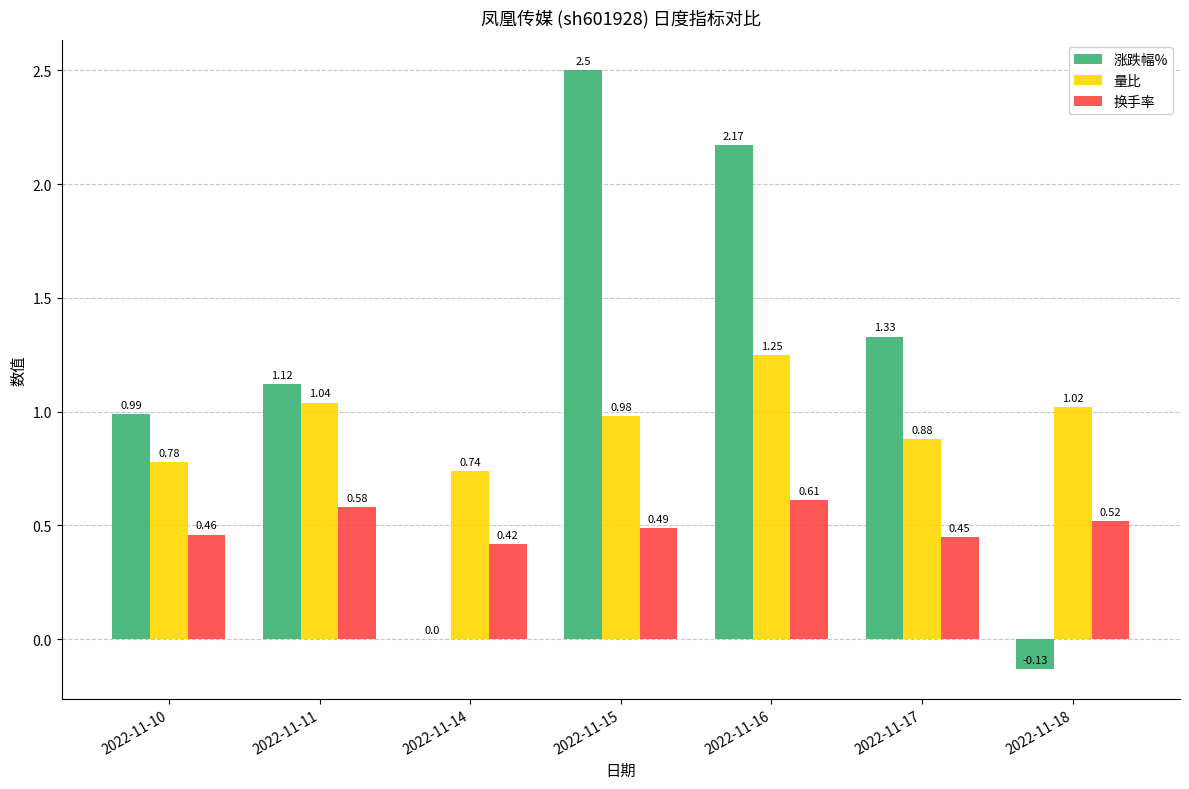

What is the sum of all 涨跌幅% values?

8.0